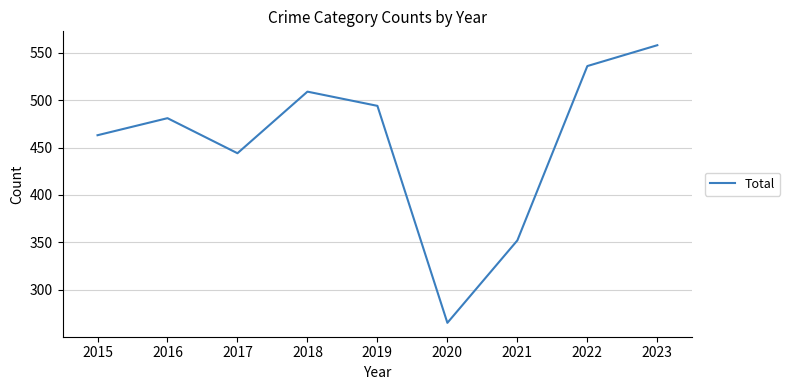

The value at 2023 is 558. True or false?

True